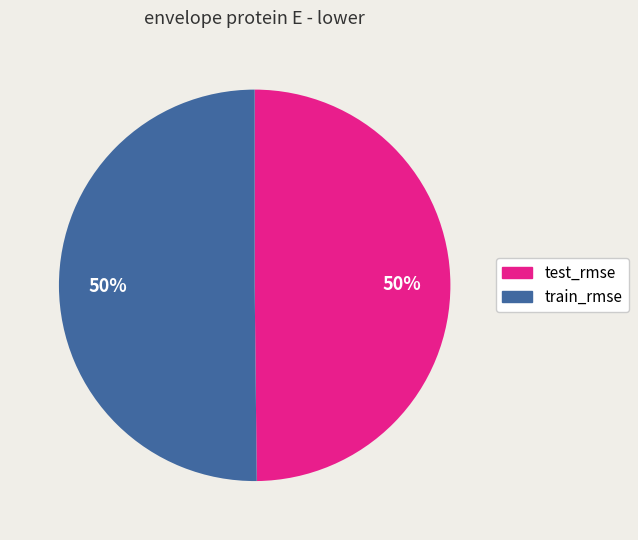

True or false: train_rmse accounts for 62% of the total.

False